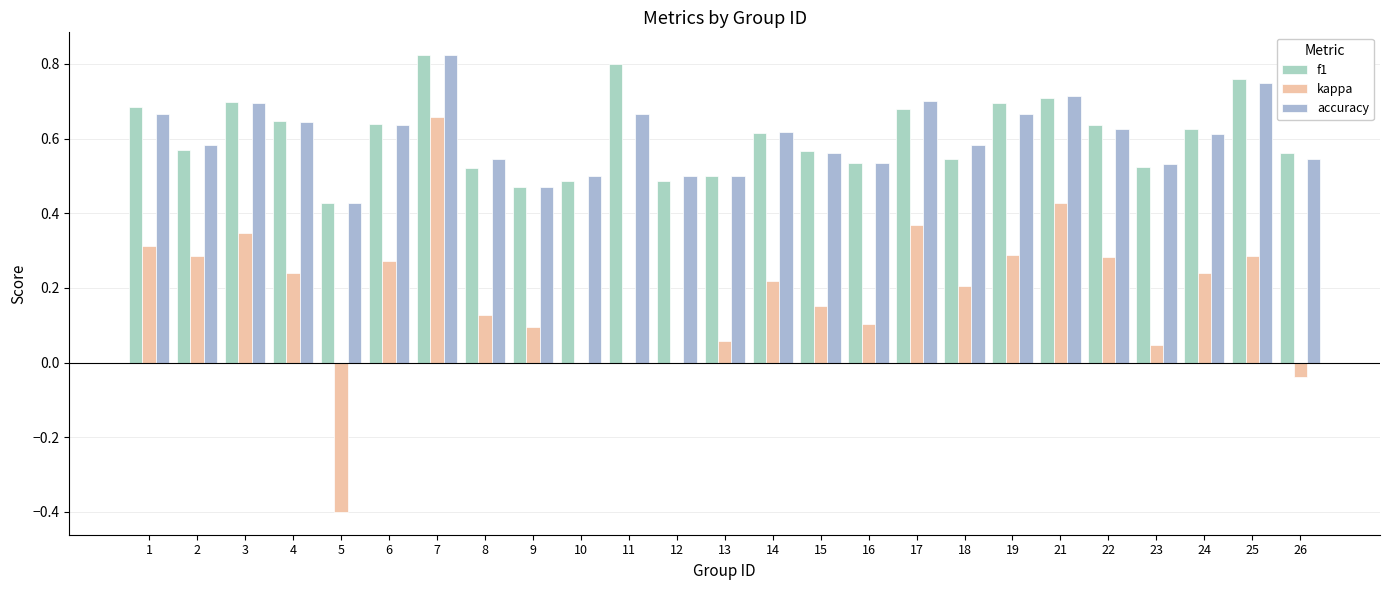

At how many categories does at least one series exceed 0?

25